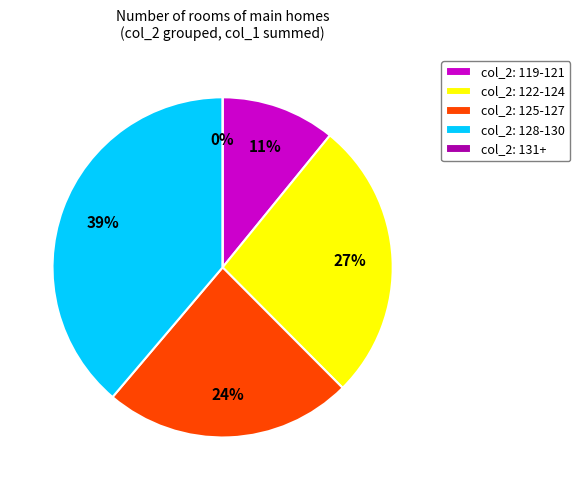

Is the sum of 128 and 123 greater than half?

No